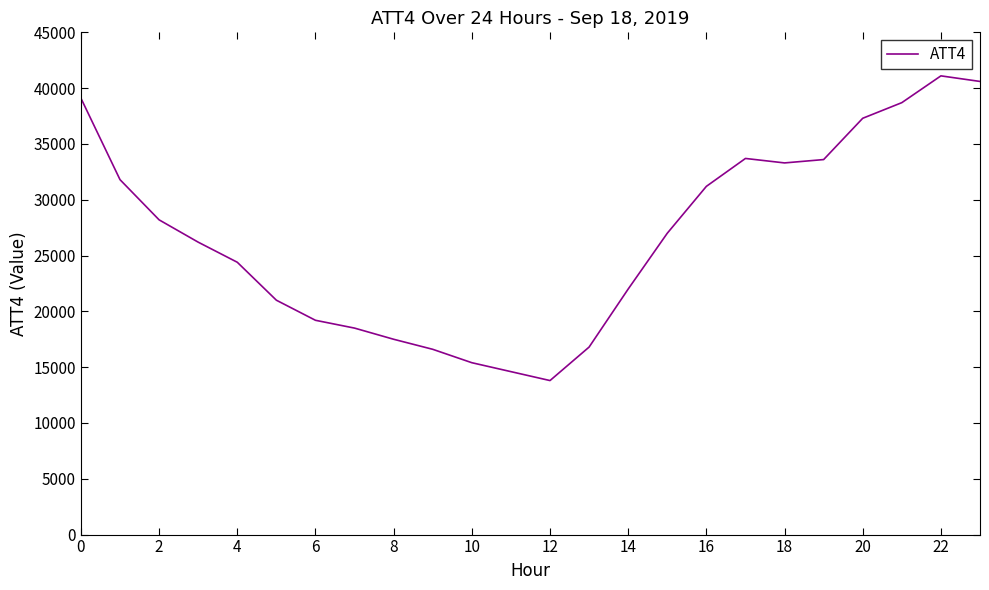

What is the smallest value displayed?

13800